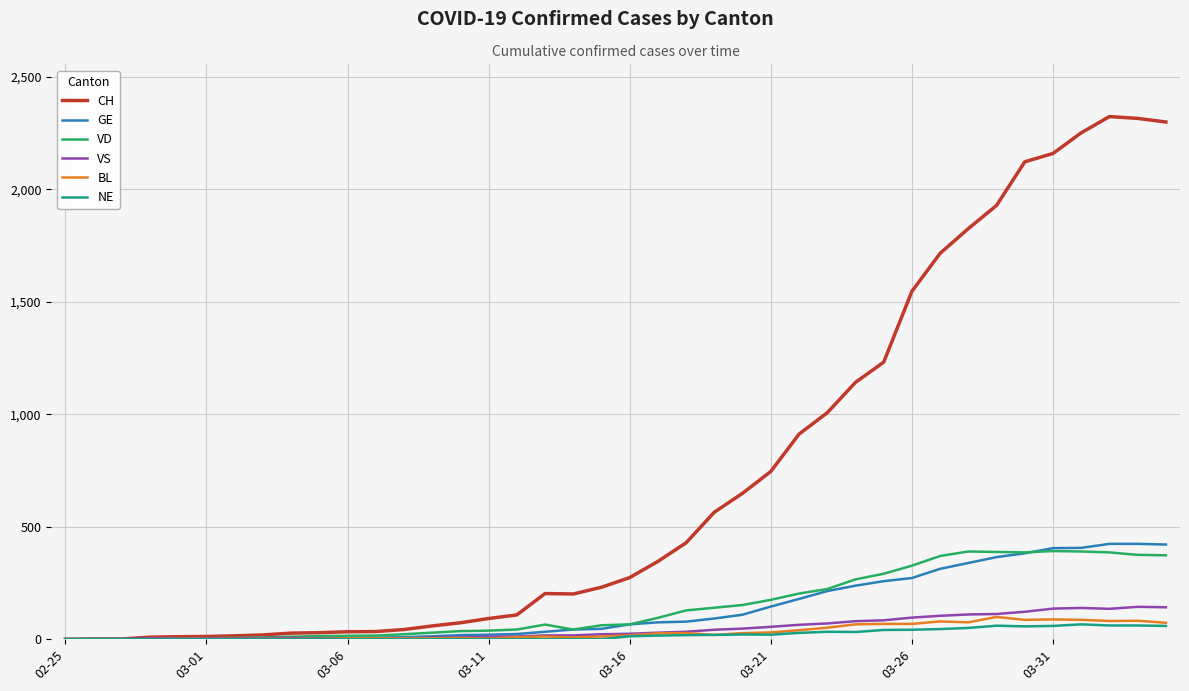

Which series has the largest total across all categories?

CH